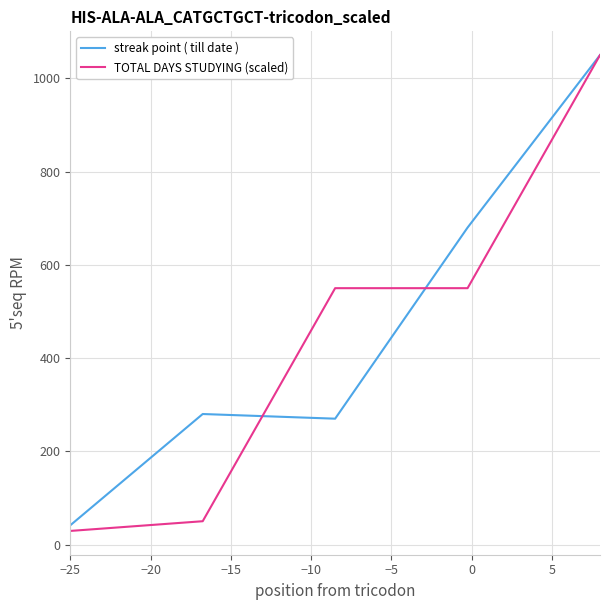

Which series has the widest spread of values?

TOTAL DAYS STUDYING (scaled)